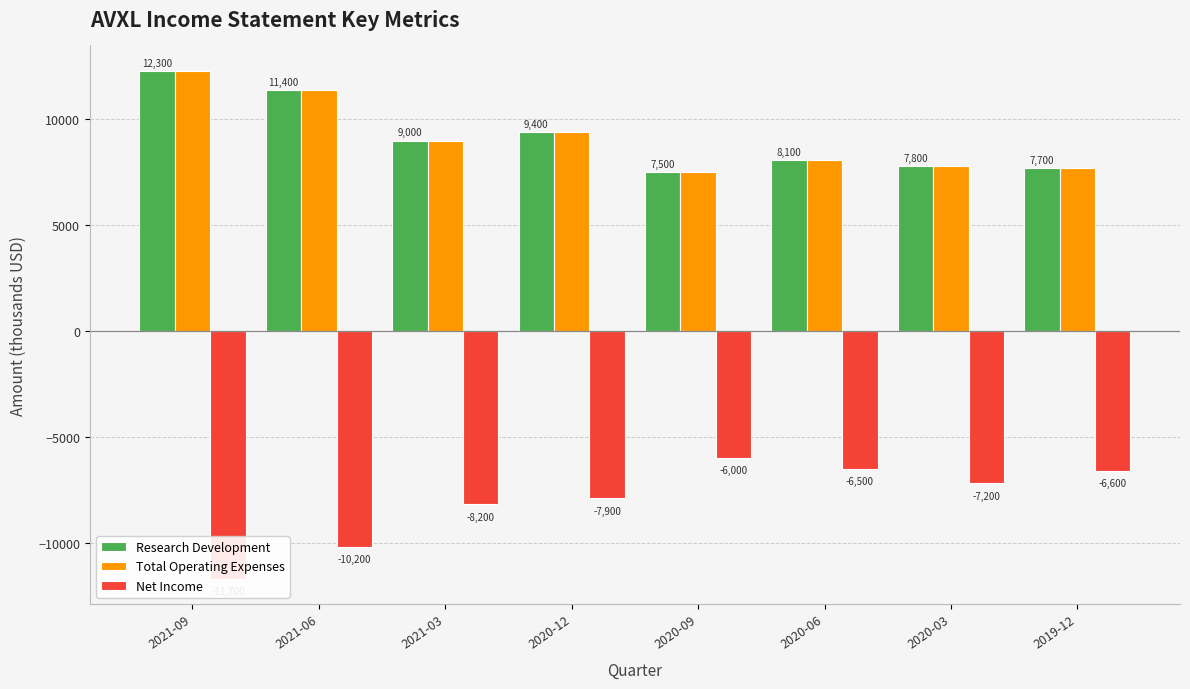

How many groups of bars are there?

8